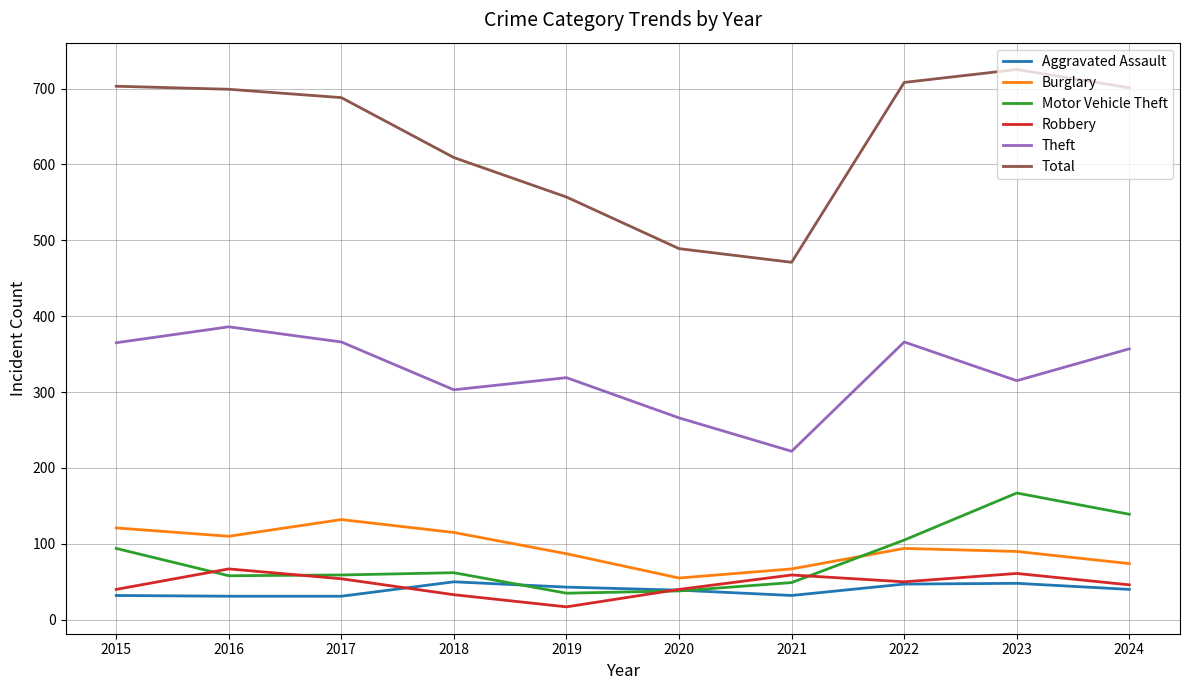

How many lines are shown in the chart?

6